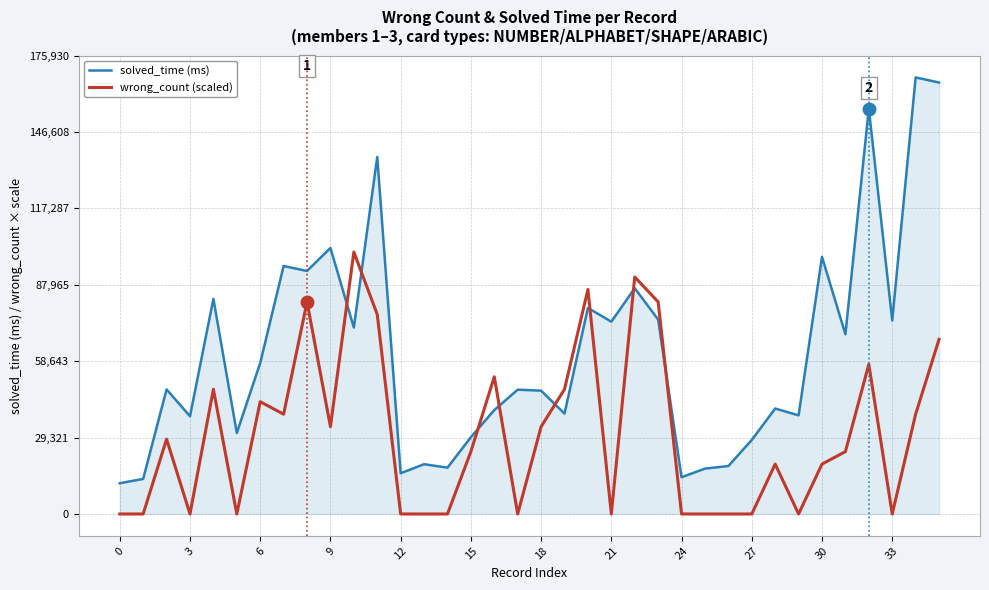

What is the greatest value displayed?

167553.0